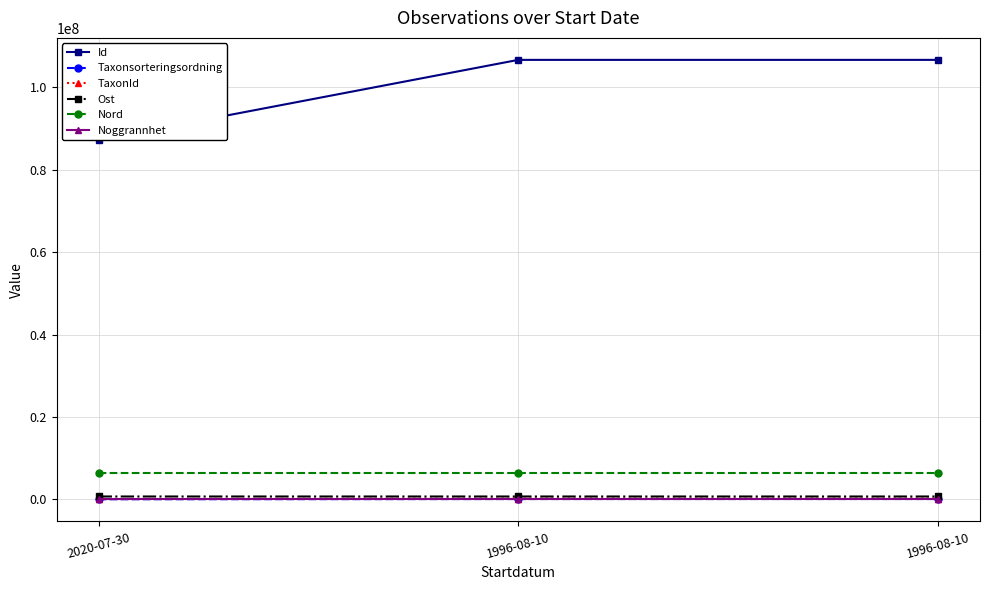

Which series has the largest total across all categories?

Id